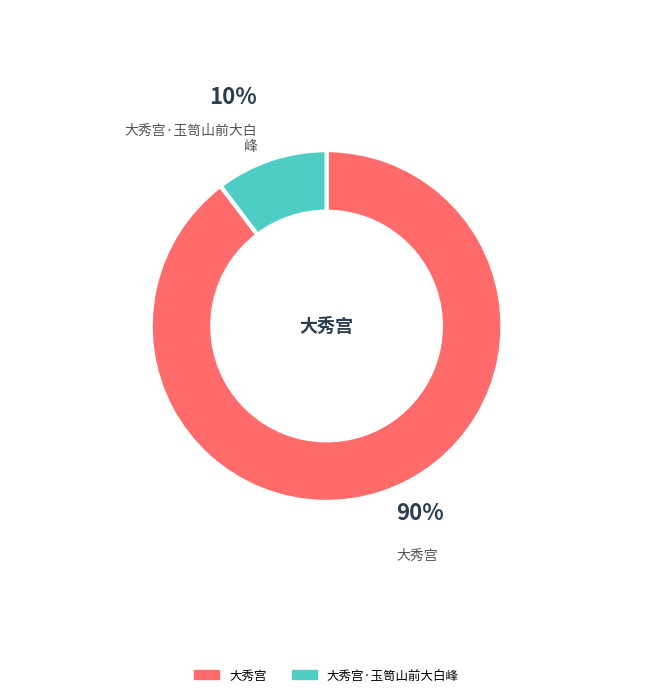

Does 大秀宫 account for over 50% of the chart?

Yes